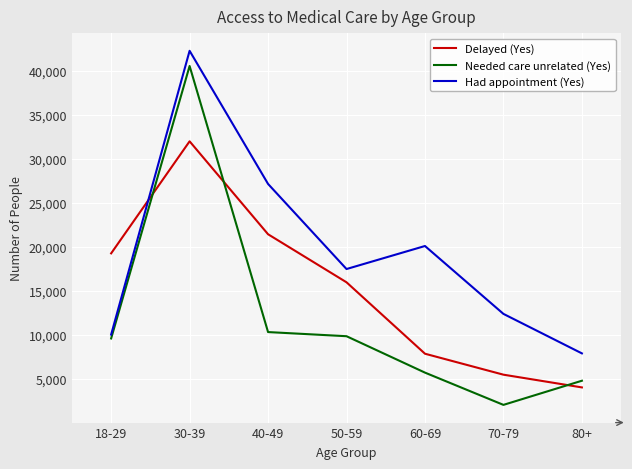

List the labels in order of Had appointment (Yes) value, largest first.

30-39, 40-49, 60-69, 50-59, 70-79, 18-29, 80+